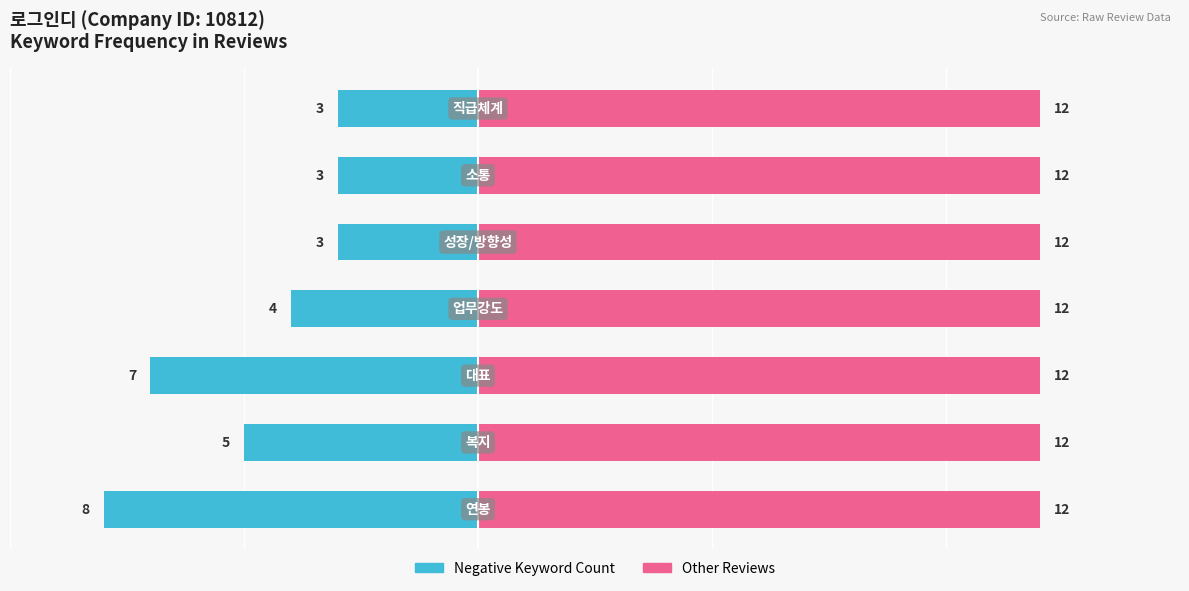

Rank the series by their average value, from lowest to highest.

Negative Keyword Count, Other Reviews